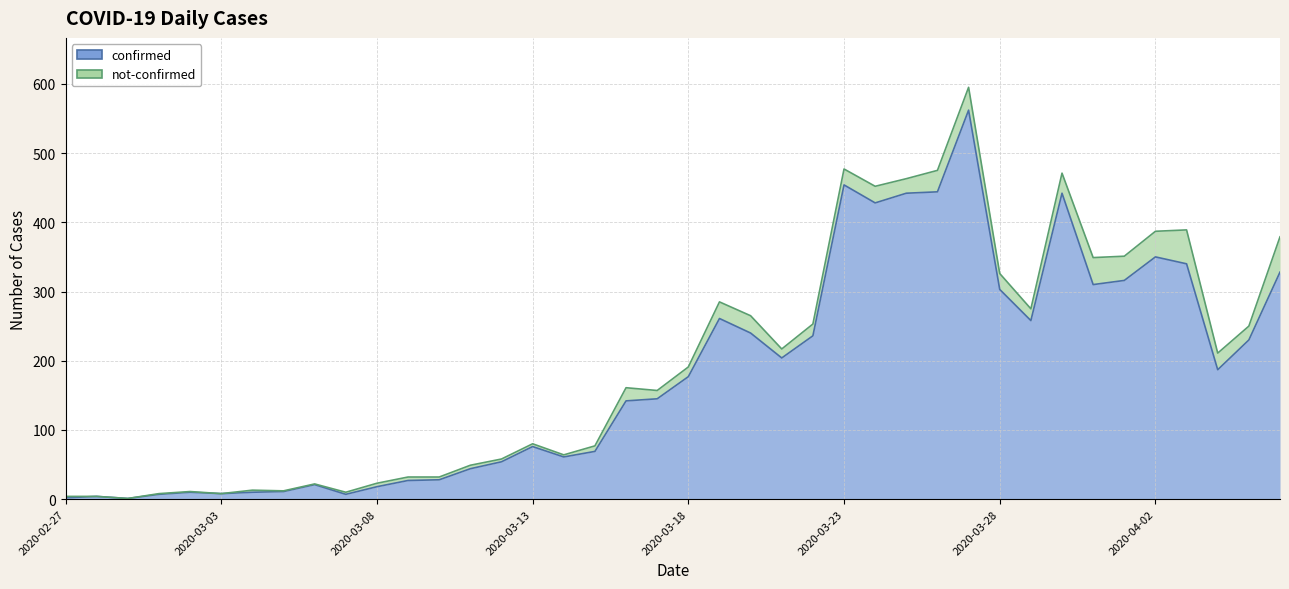

How many interior local valleys (lower than both neighbors) does the data have?

9